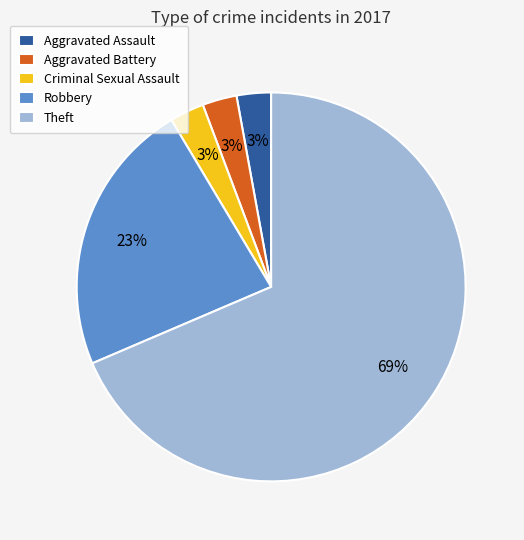

Which slice is the largest?

Theft